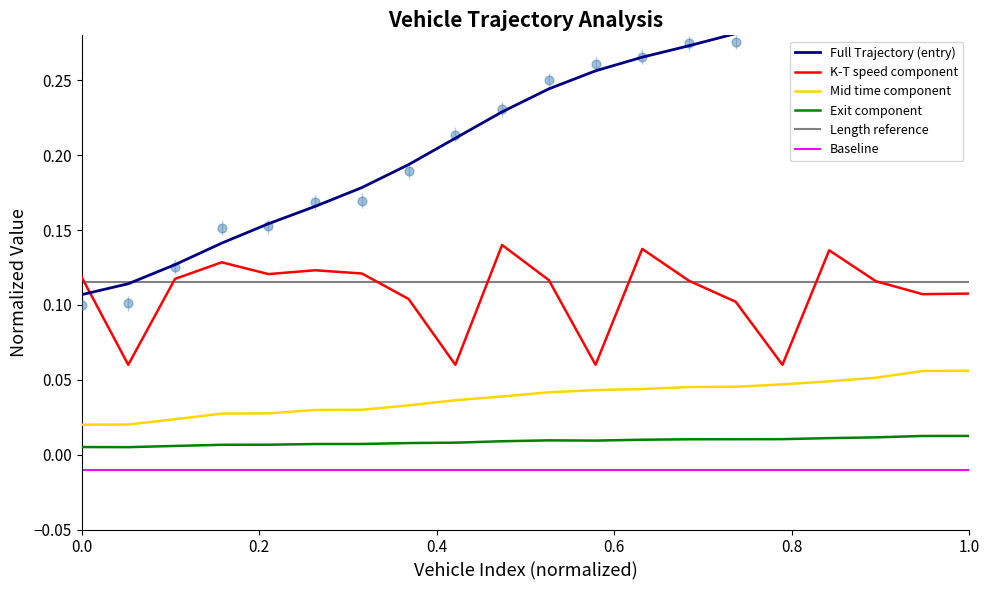

Which series has the largest Y range (max minus min)?

entry